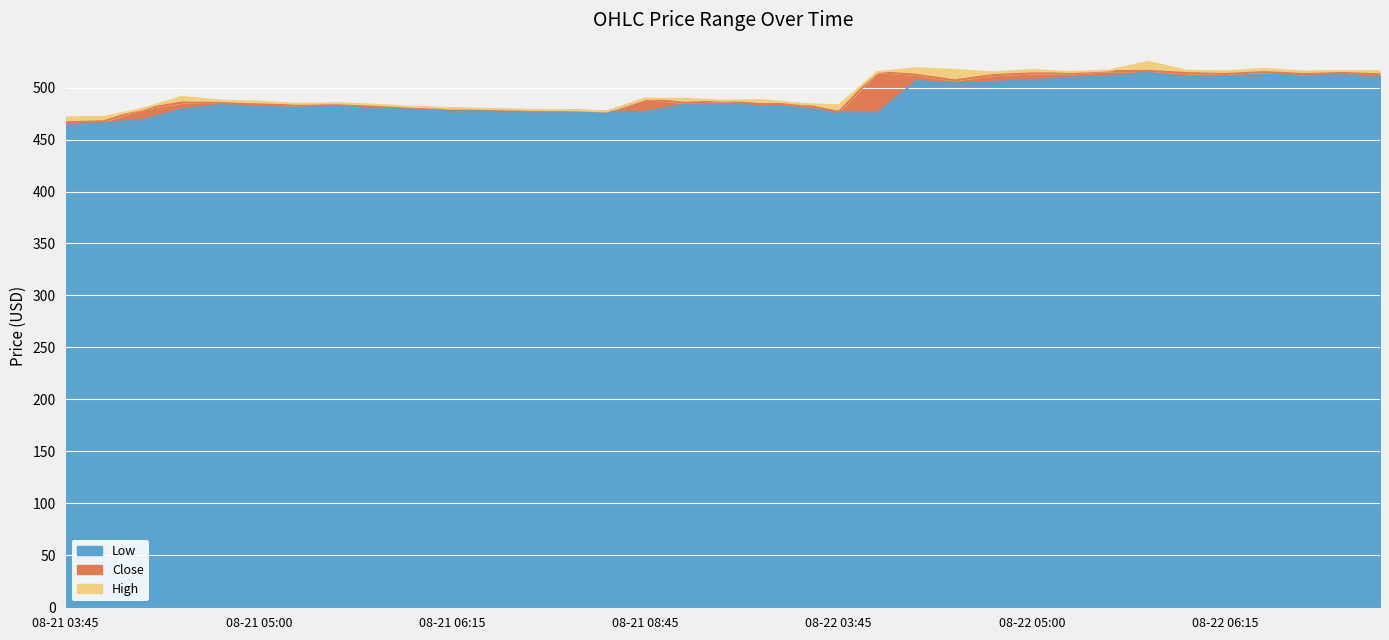

True or false: Close and Low intersect in this chart.

False